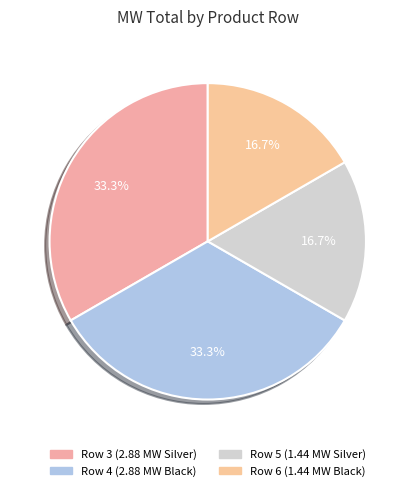

Does Row 4 (2.88 MW Black) represent more than half of the total?

No